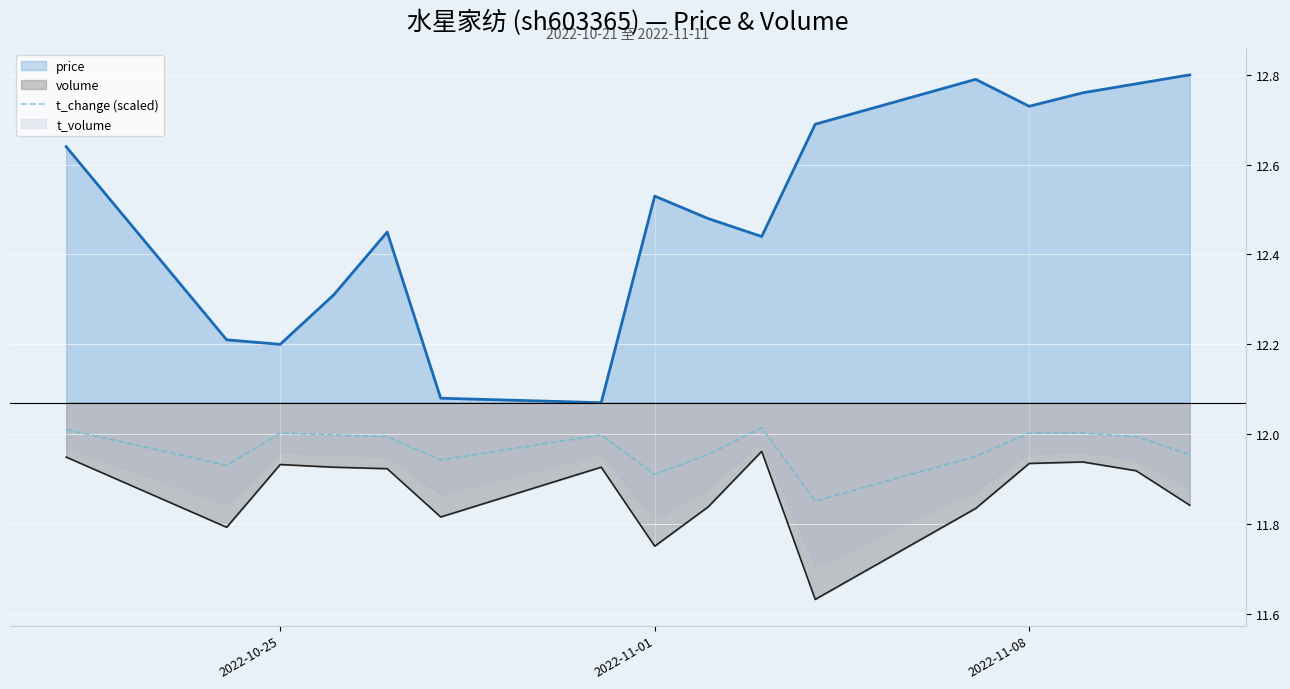

True or false: price and t_change (scaled) cross at least once.

False